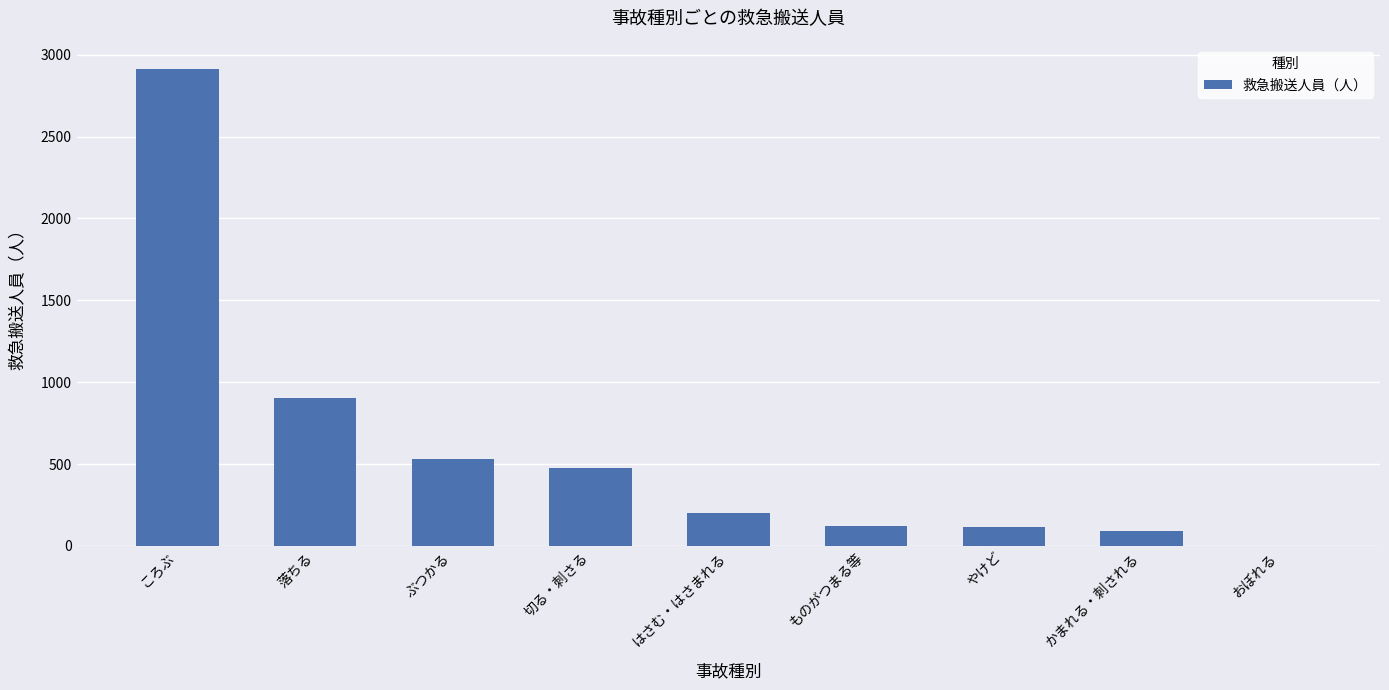

Between ころぶ and やけど, which is larger?

ころぶ